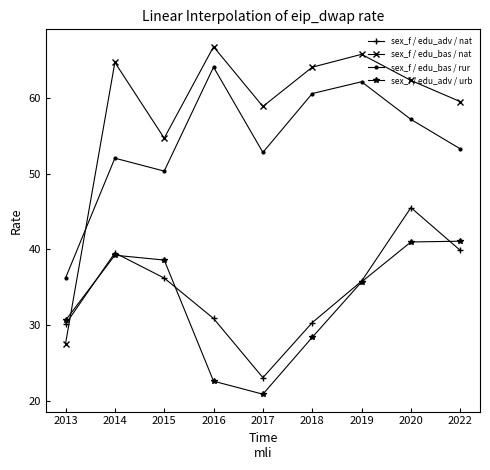

What is the total value across all series at 2020?

205.9